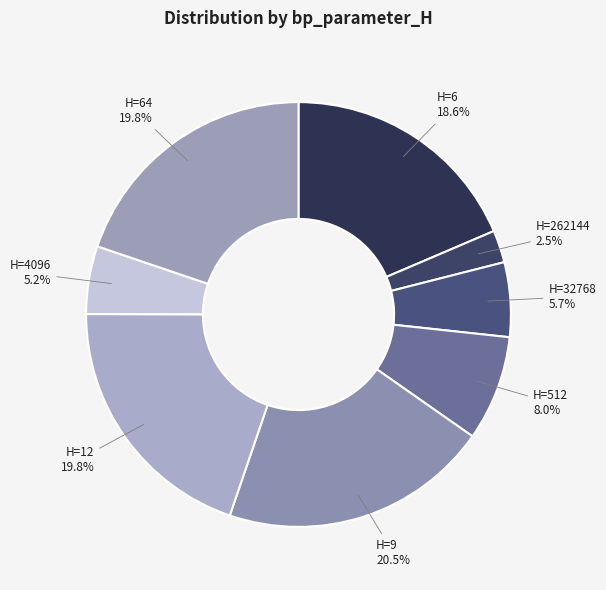

What is the smallest slice in the pie chart?

H=262144